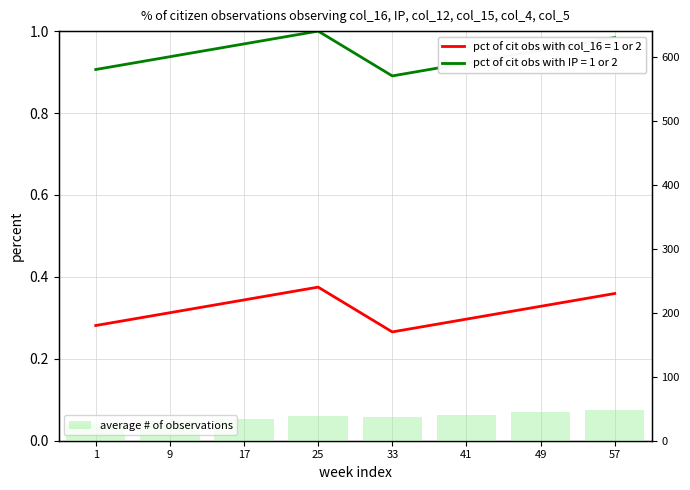

Reading left to right, list all the values displayed in this chart.

26.5	30.5	34.5	38.5	36.5	40.5	44.5	48.5